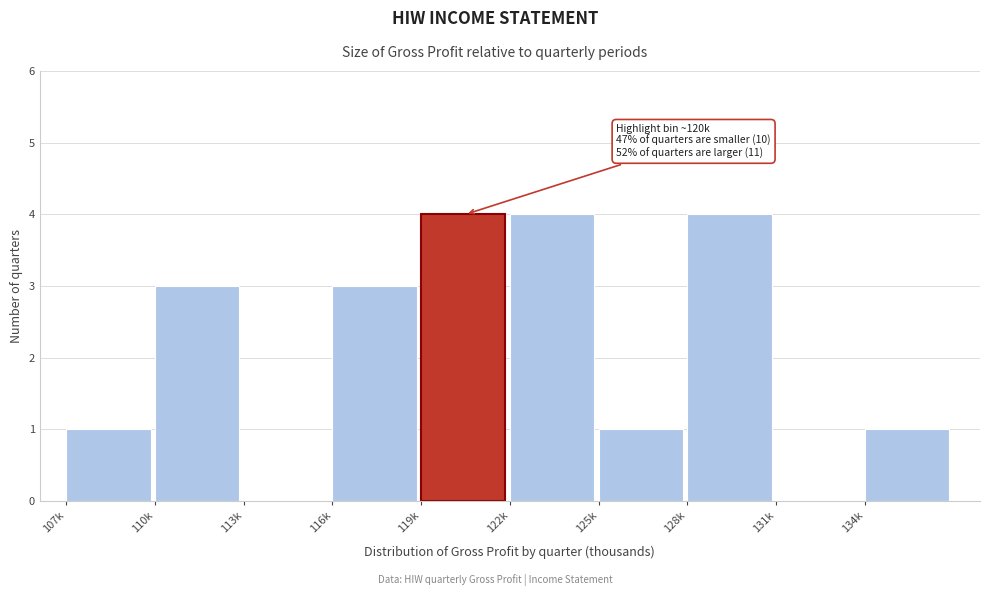

Reading left to right, extract all data points from this chart.

107k=1	110k=3	113k=0	116k=3	119k=4	122k=4	125k=1	128k=4	131k=0	134k=1